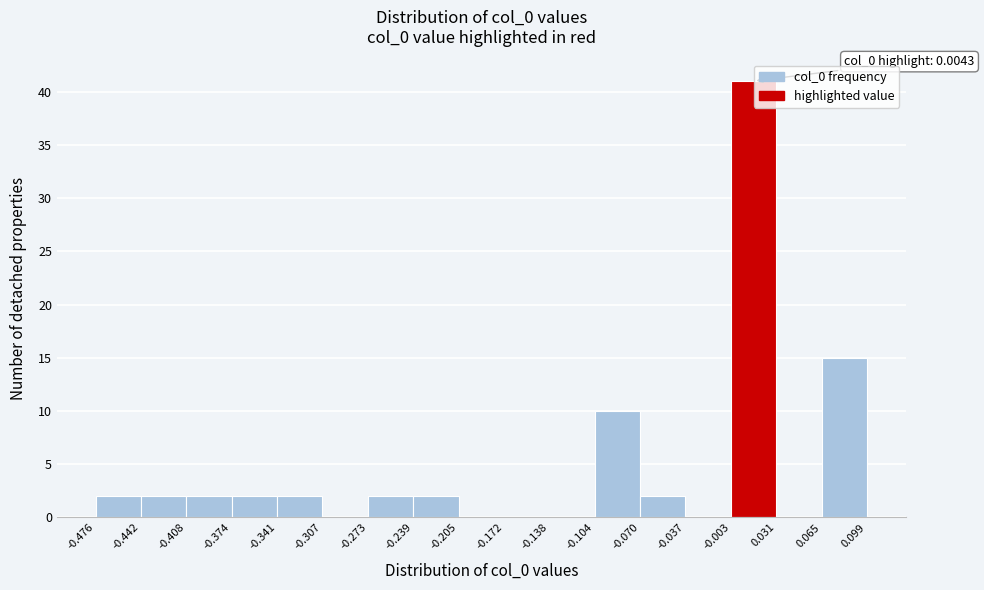

Over which range of the x-axis is the bar tallest?

-0.003 to 0.031